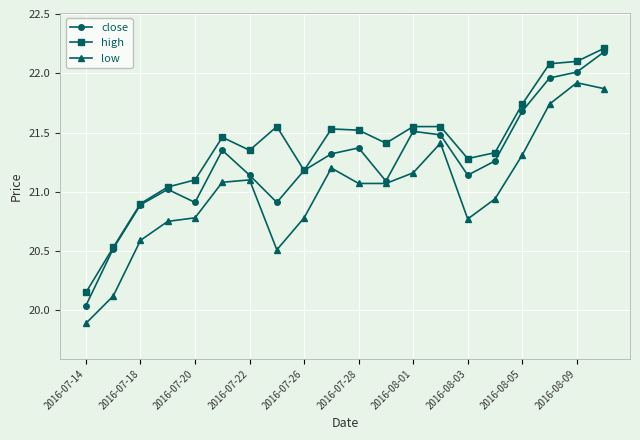

True or false: high and low intersect in this chart.

False